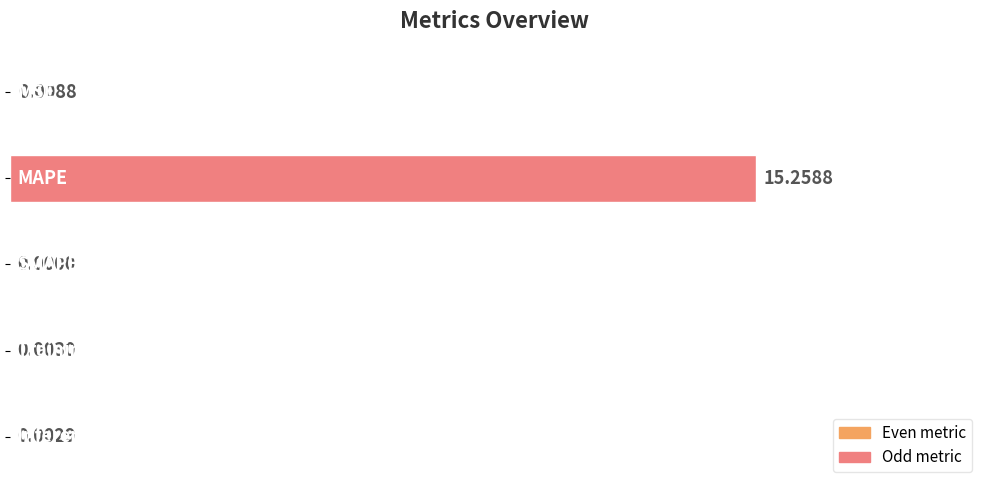

How many categories are shown in the chart?

5